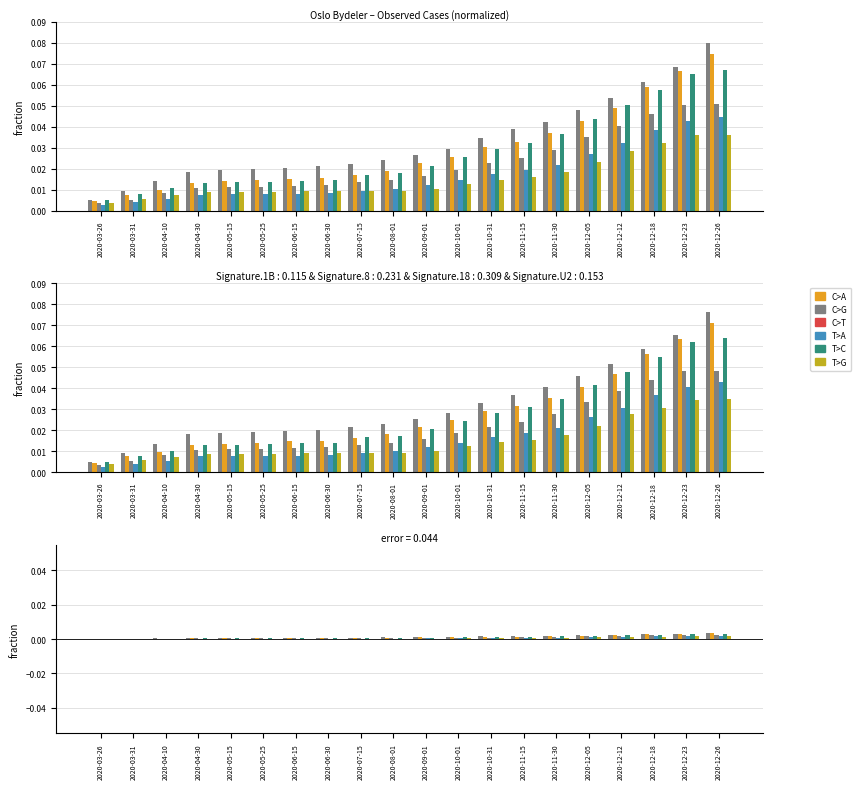

Which label corresponds to the smallest value in the chart?

2020-03-26